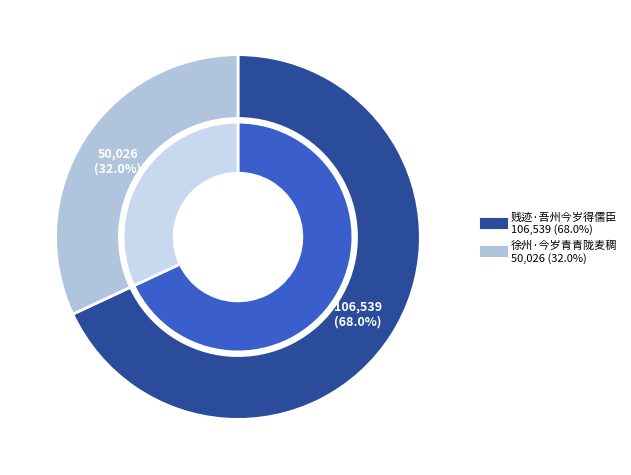

How many segments does this pie chart have?

2